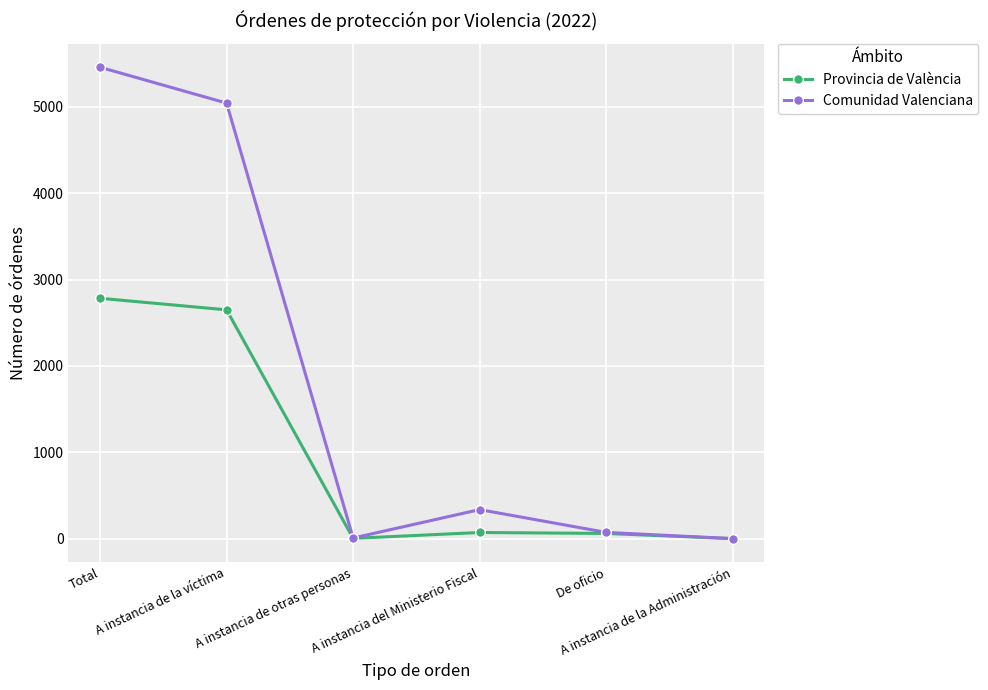

The Comunidad Valenciana series shows 5043 at A instancia de la víctima. True or false?

True